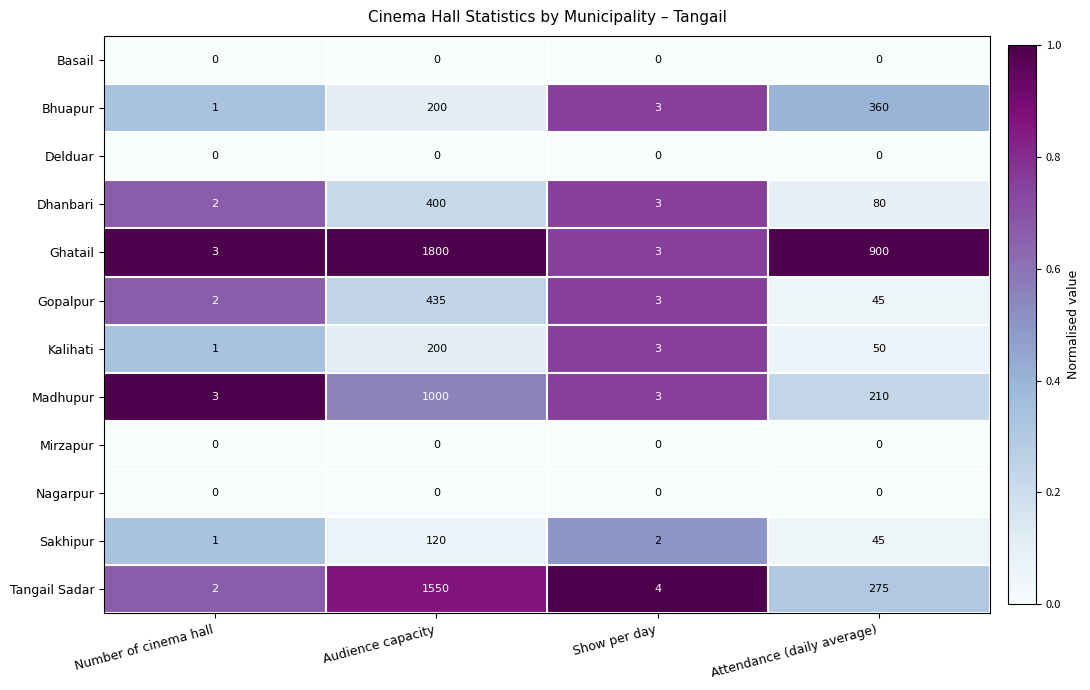

Which series has the largest total across all categories?

Ghatail